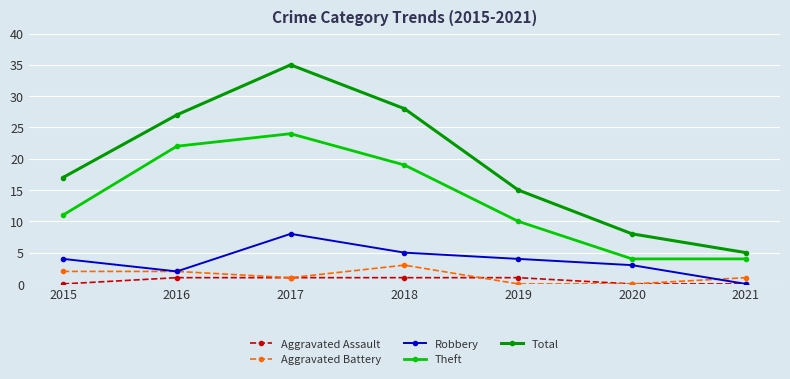

Rank the series by their maximum value, from highest to lowest.

Total, Theft, Robbery, Aggravated Battery, Aggravated Assault